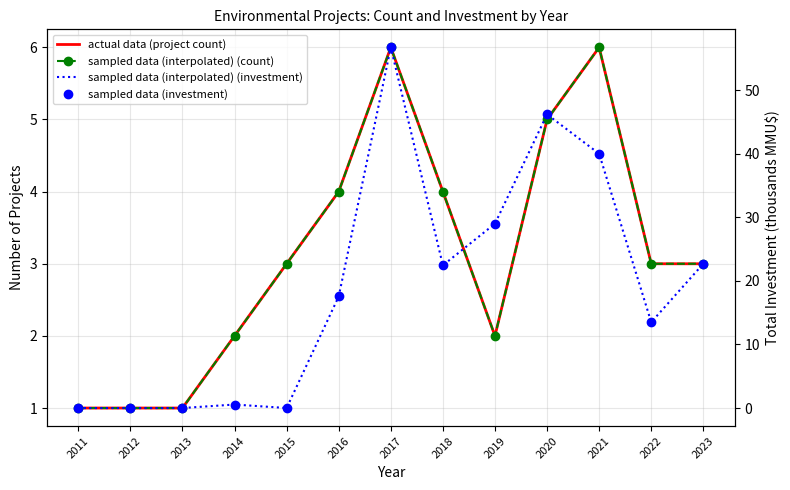

Reading left to right, what are all the values shown in this chart?

actual data (project count): 1.0	1.0	1.0	2.0	3.0	4.0	6.0	4.0	2.0	5.0	6.0	3.0	3.0
sampled data (interpolated) (count): 1.0	1.0	1.0	2.0	3.0	4.0	6.0	4.0	2.0	5.0	6.0	3.0	3.0
sampled data (interpolated) (investment): 0.0	0.0	0.0	0.6	0.0	17.6	56.7	22.4	29.0	46.2	40.0	13.5	22.7
sampled data (investment): 0.0	0.0	0.0	0.6	0.0	17.6	56.7	22.4	29.0	46.2	40.0	13.5	22.7